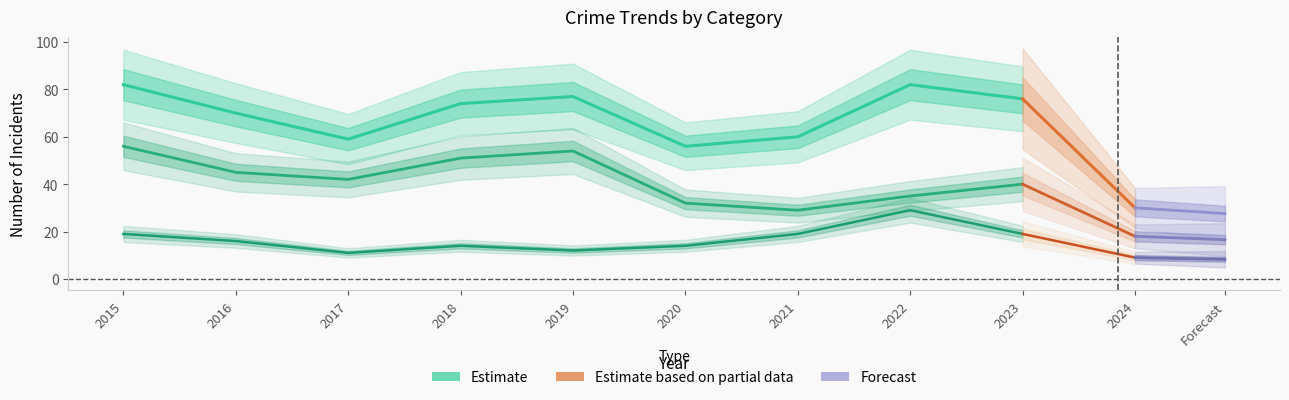

True or false: Total and Theft intersect in this chart.

False